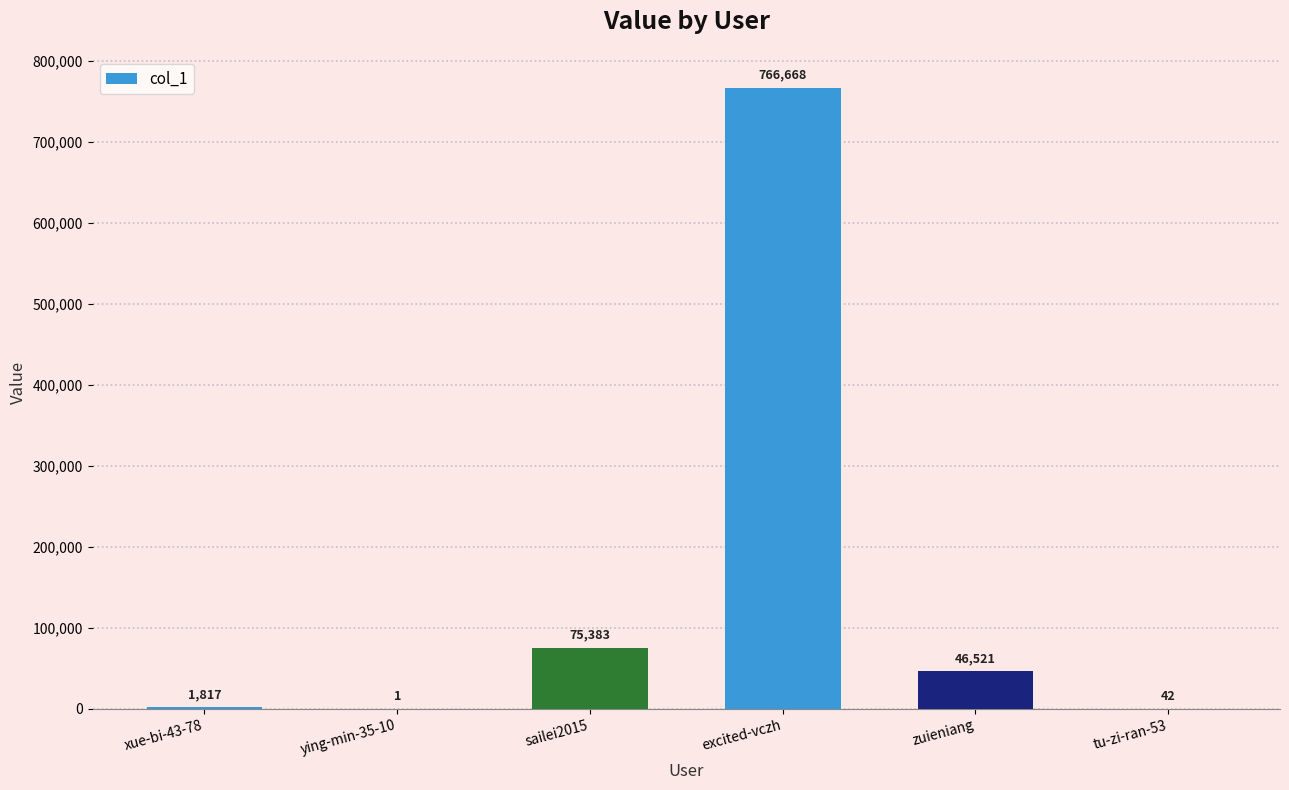

What is the ratio of the value at sailei2015 to the value at zuieniang?

1.6